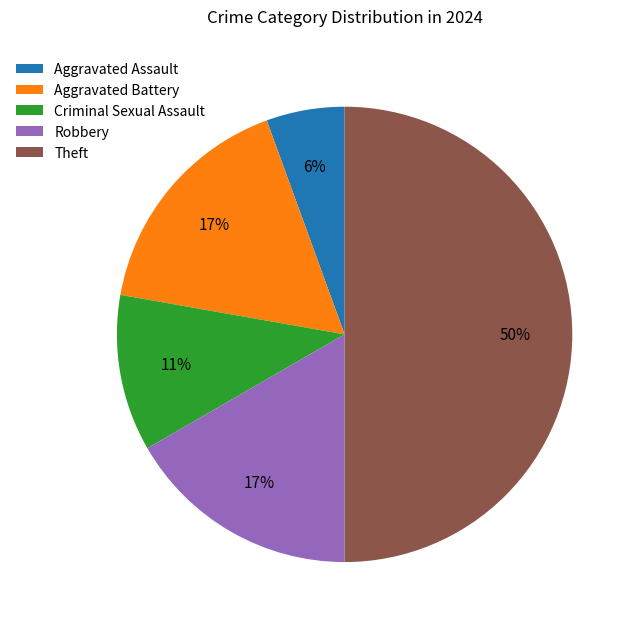

To the nearest percent, what is the difference between the largest and smallest slice percentages?

44%